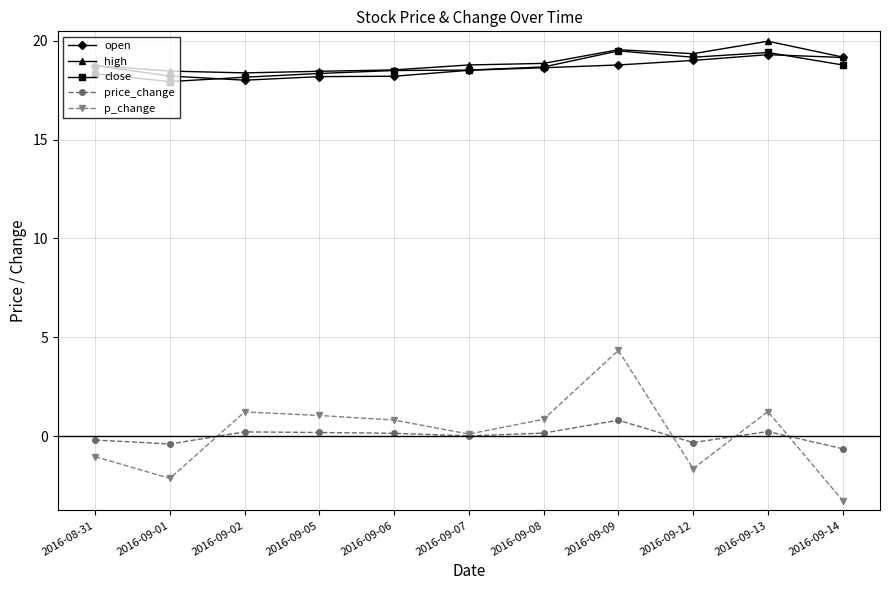

True or false: price_change has a value of -0.6 at 2016-09-14.

True